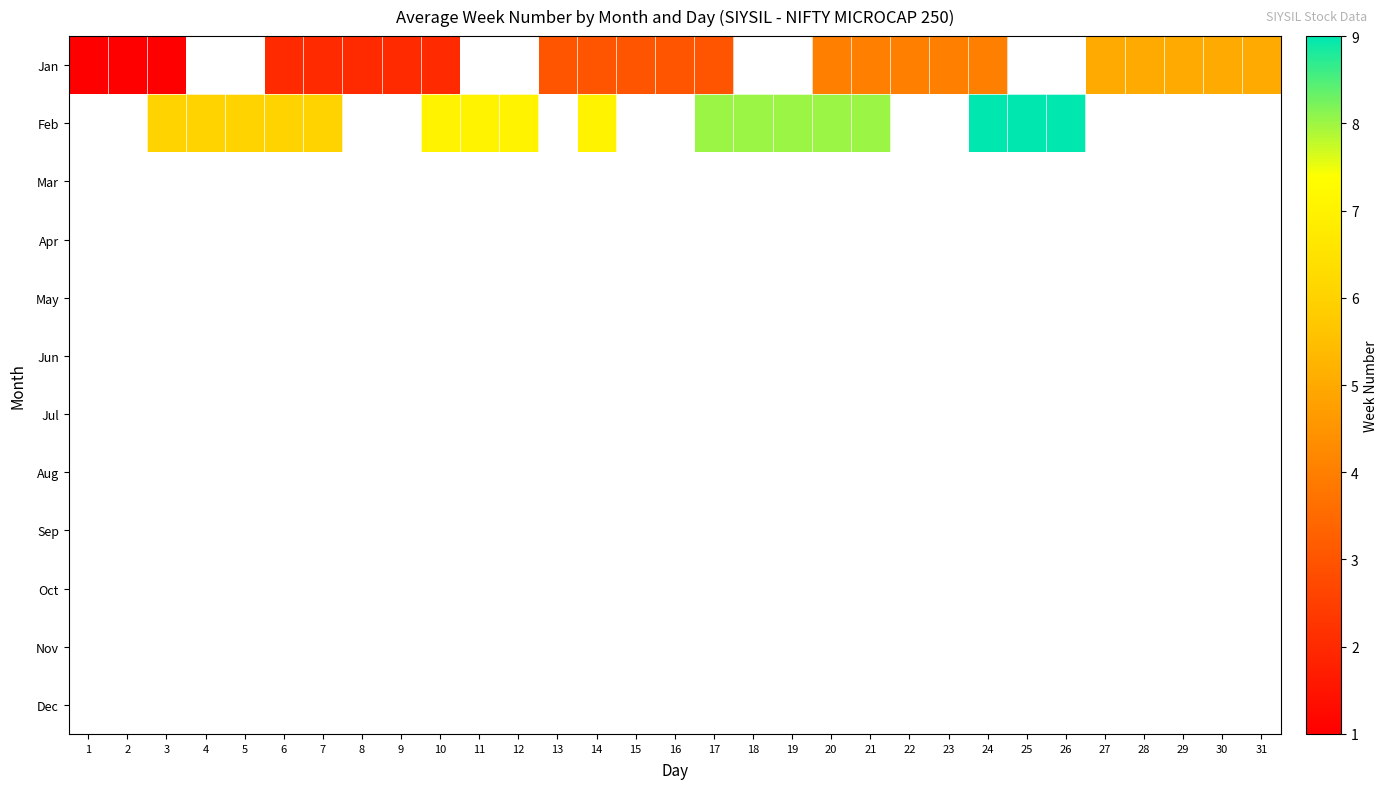

Rank the series at 13 from highest to lowest value.

Jan, Feb, Mar, Apr, May, Jun, Jul, Aug, Sep, Oct, Nov, Dec